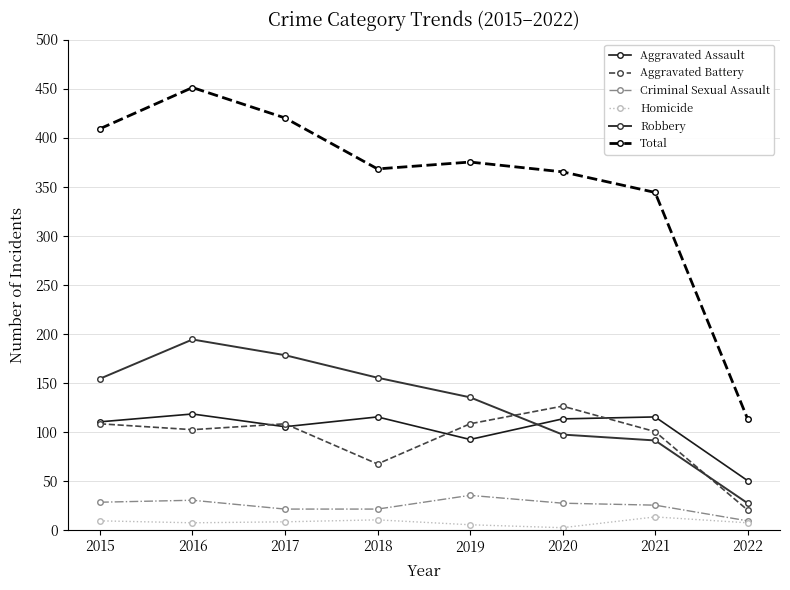

What is the difference between the maximum and minimum values in the Aggravated Battery series?

106